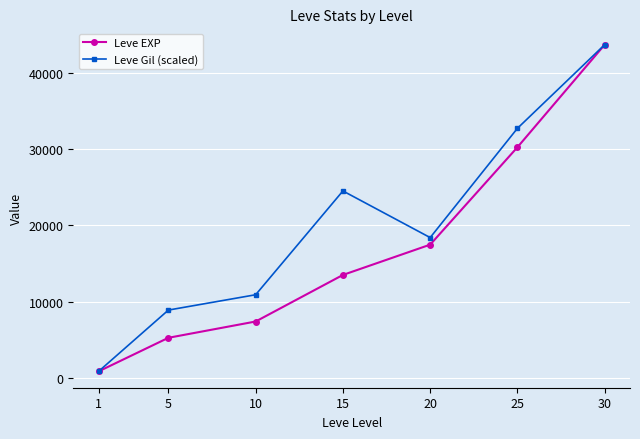

What is the greatest value displayed?

43730.0